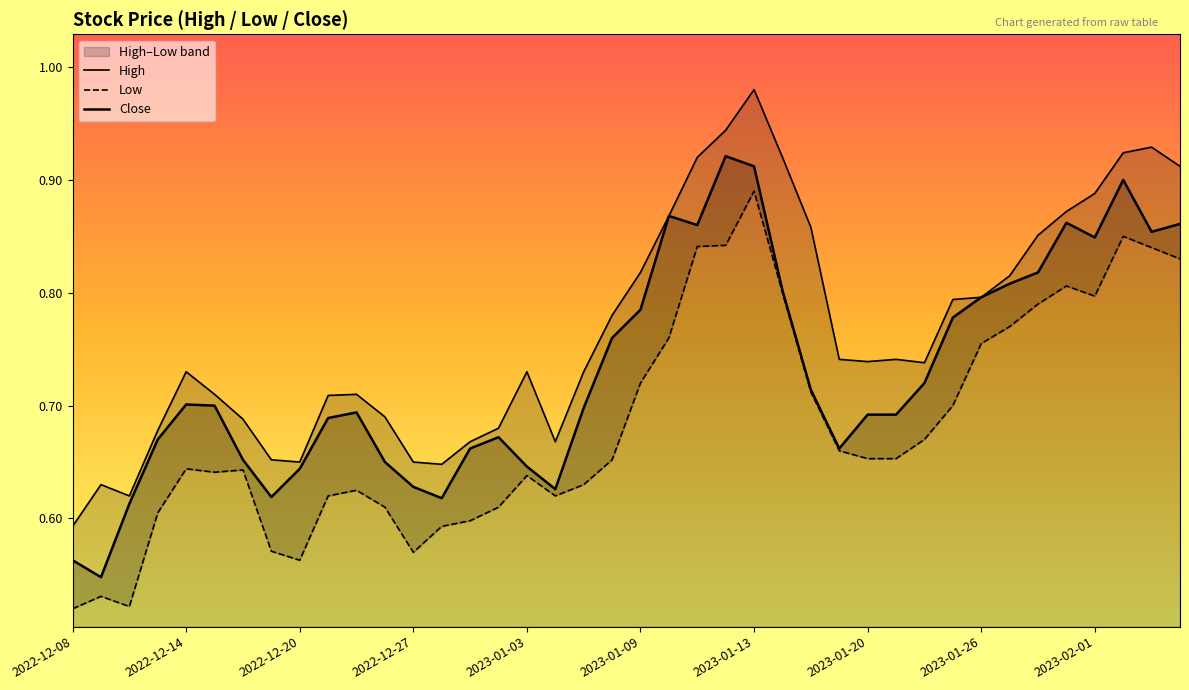

Reading left to right, transcribe all the data shown in this chart.

High: 0.6	0.6	0.6	0.7	0.7	0.7	0.7	0.7	0.7	0.7	0.7	0.7	0.7	0.6	0.7	0.7	0.7	0.7	0.7	0.8	0.8	0.9	0.9	0.9	1.0	0.9	0.9	0.7	0.7	0.7	0.7	0.8	0.8	0.8	0.9	0.9	0.9	0.9	0.9	0.9
Low: 0.5	0.5	0.5	0.6	0.6	0.6	0.6	0.6	0.6	0.6	0.6	0.6	0.6	0.6	0.6	0.6	0.6	0.6	0.6	0.7	0.7	0.8	0.8	0.8	0.9	0.8	0.7	0.7	0.7	0.7	0.7	0.7	0.8	0.8	0.8	0.8	0.8	0.8	0.8	0.8
Close: 0.6	0.5	0.6	0.7	0.7	0.7	0.7	0.6	0.6	0.7	0.7	0.7	0.6	0.6	0.7	0.7	0.6	0.6	0.7	0.8	0.8	0.9	0.9	0.9	0.9	0.8	0.7	0.7	0.7	0.7	0.7	0.8	0.8	0.8	0.8	0.9	0.8	0.9	0.9	0.9